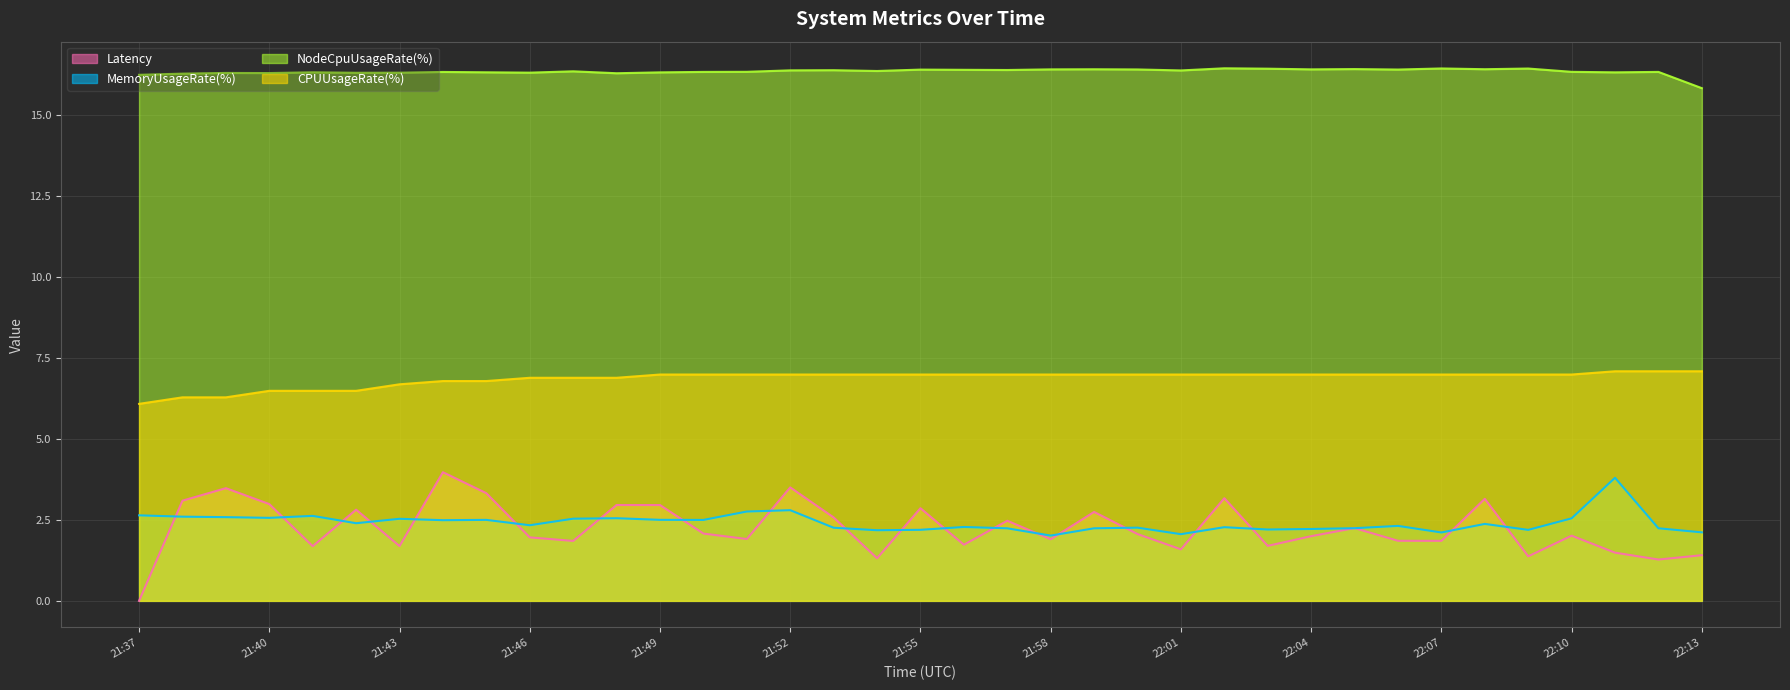

What is the total value across all series at 21:41?

27.1